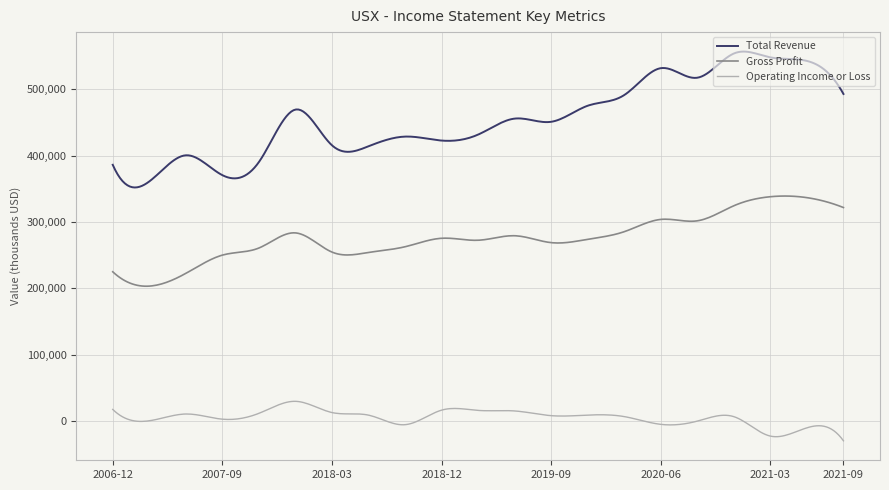

Rank the series by their average value, from highest to lowest.

Total Revenue, Gross Profit, Operating Income or Loss